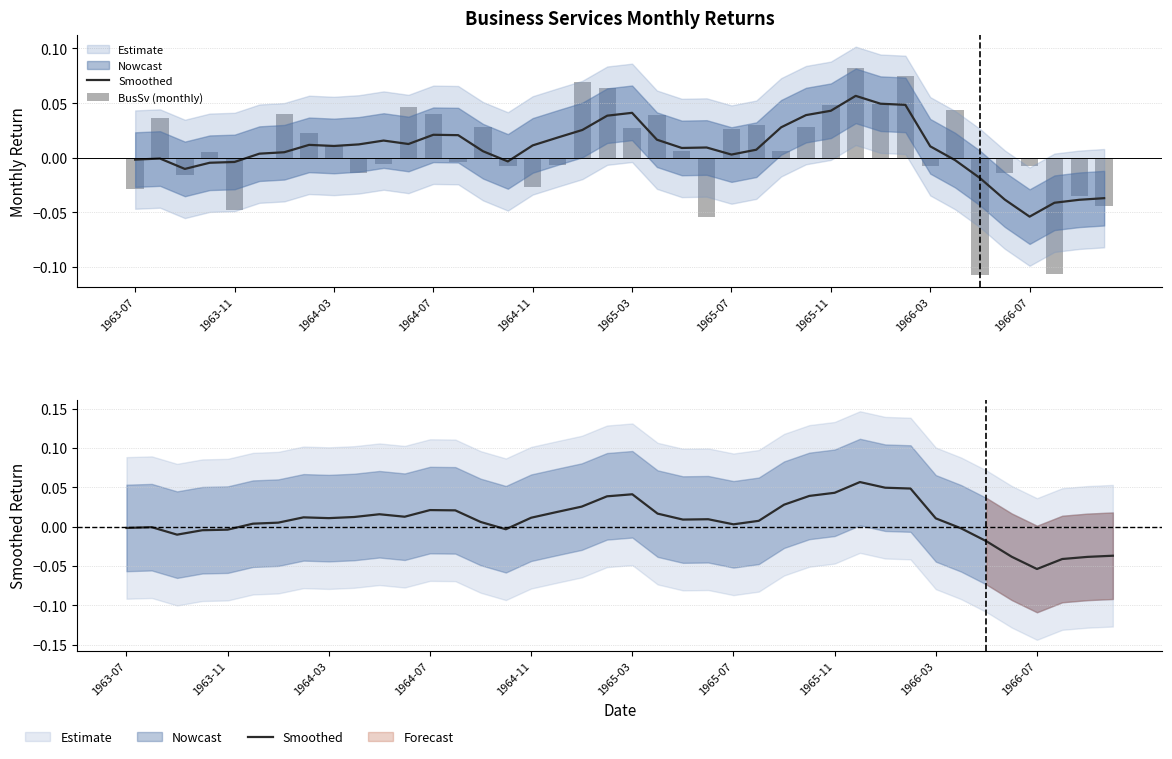

How many positive values does the Smoothed series have?

27